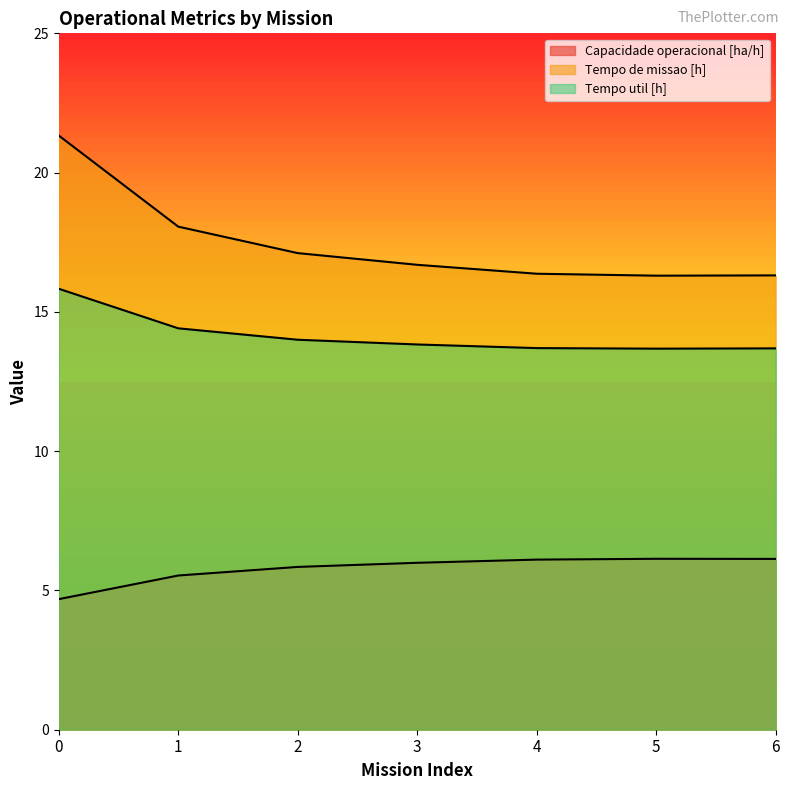

Which has a higher value, 3 or 4?

4